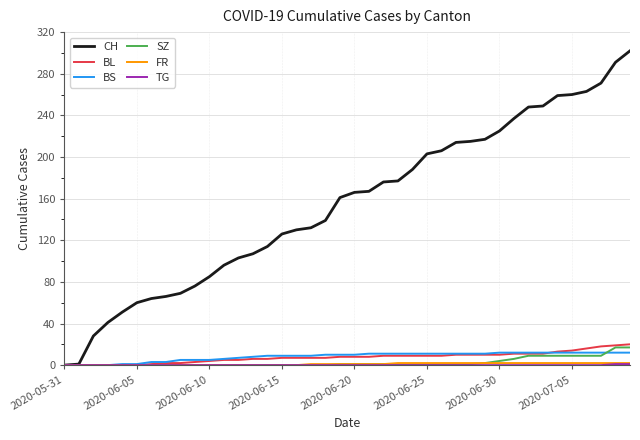

What is the difference between the maximum and minimum values in the BL series?

20